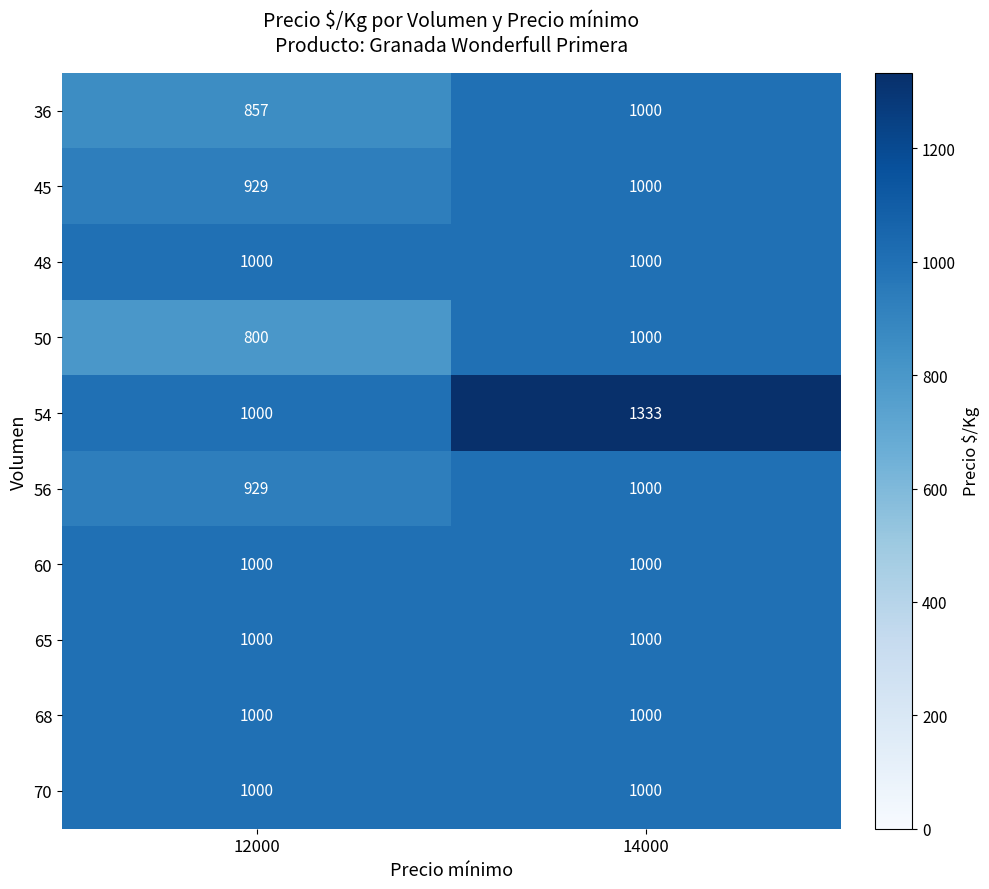

Reading left to right, list all the values displayed in this chart.

36: 12000=857	14000=1000
45: 12000=929	14000=1000
48: 12000=1000	14000=1000
50: 12000=800	14000=1000
54: 12000=1000	14000=1333
56: 12000=929	14000=1000
60: 12000=1000	14000=1000
65: 12000=1000	14000=1000
68: 12000=1000	14000=1000
70: 12000=1000	14000=1000